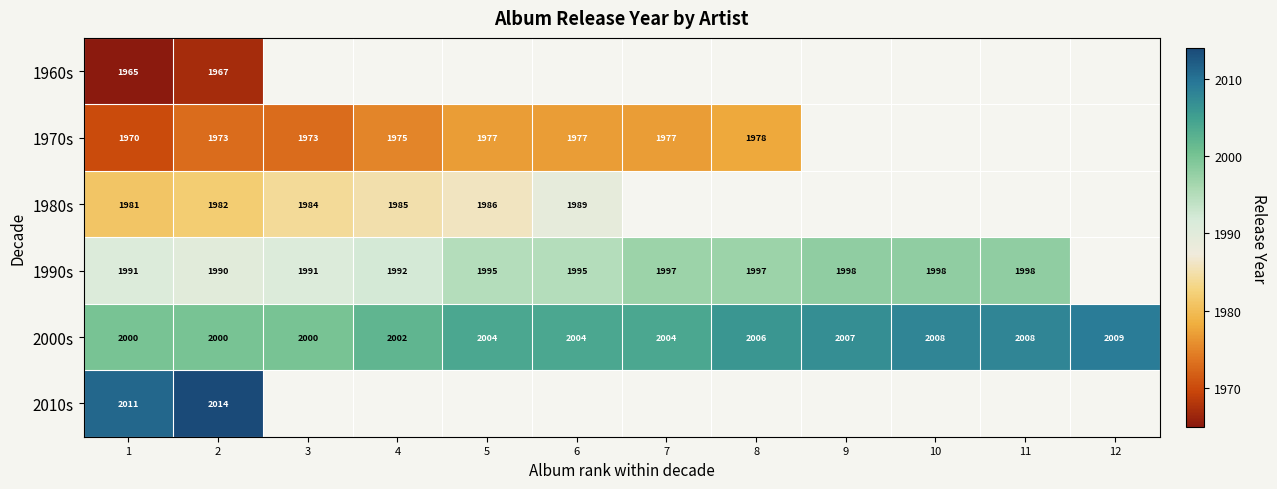

What is the approximate value of 2000s at 12?

2009